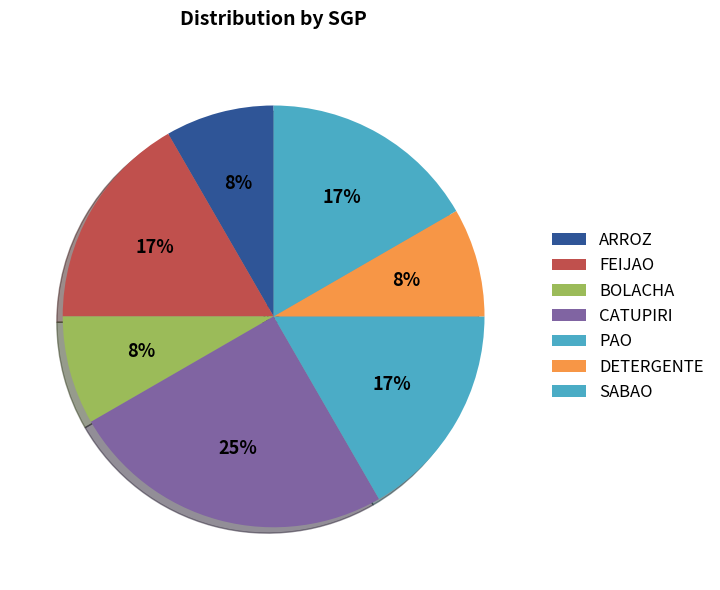

Do FEIJAO and SABAO together represent more than half of the pie?

No